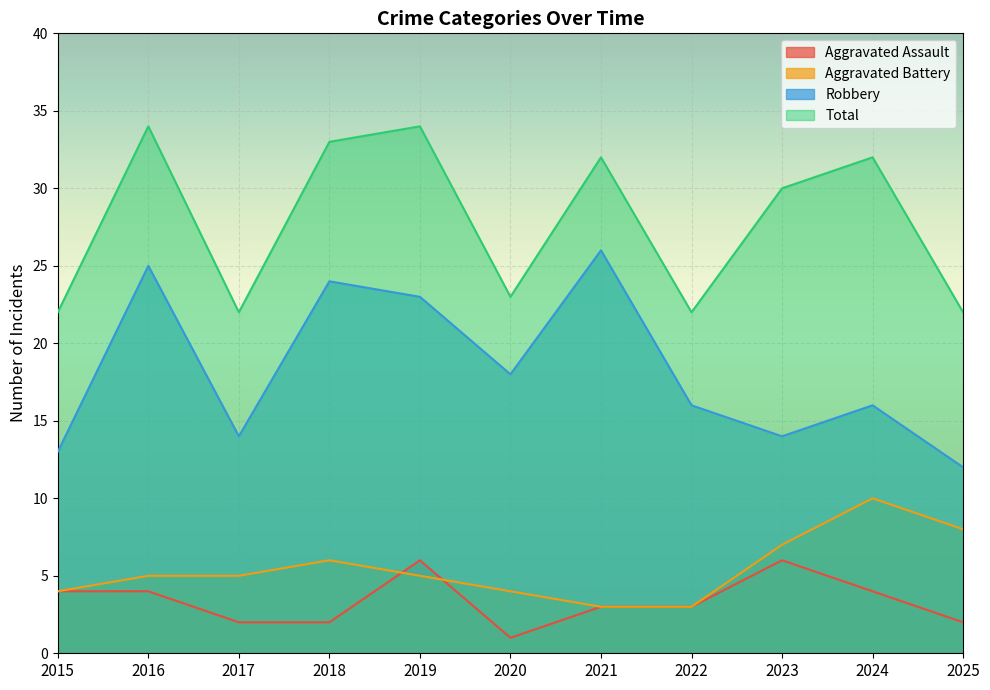

Where is the first local minimum for Aggravated Assault?

2020